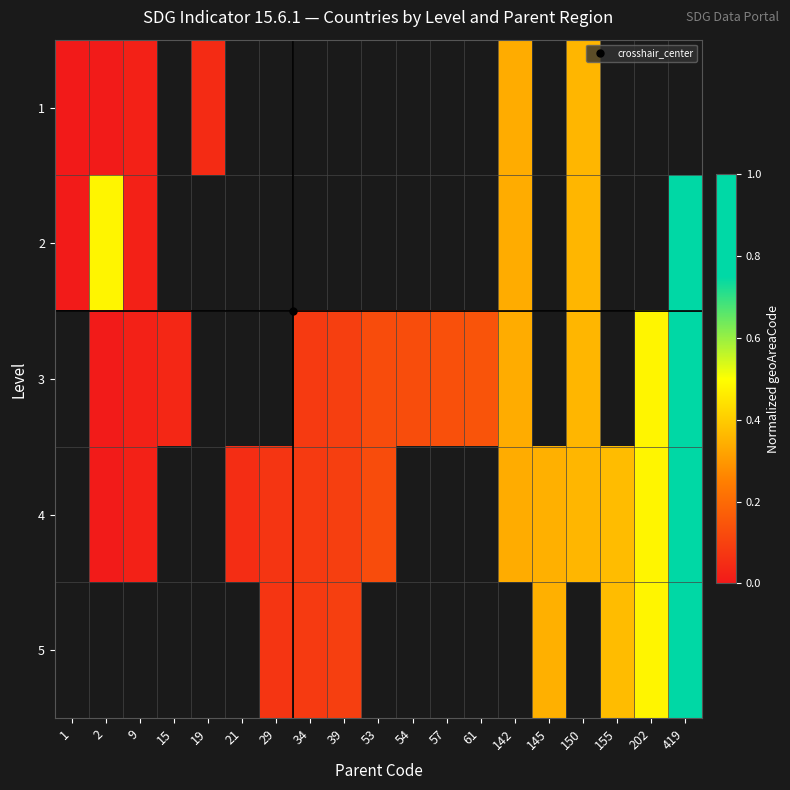

Rank the categories by 1 value from lowest to highest.

1, 2, 9, 15, 19, 21, 29, 34, 39, 53, 54, 57, 61, 142, 145, 150, 155, 202, 419